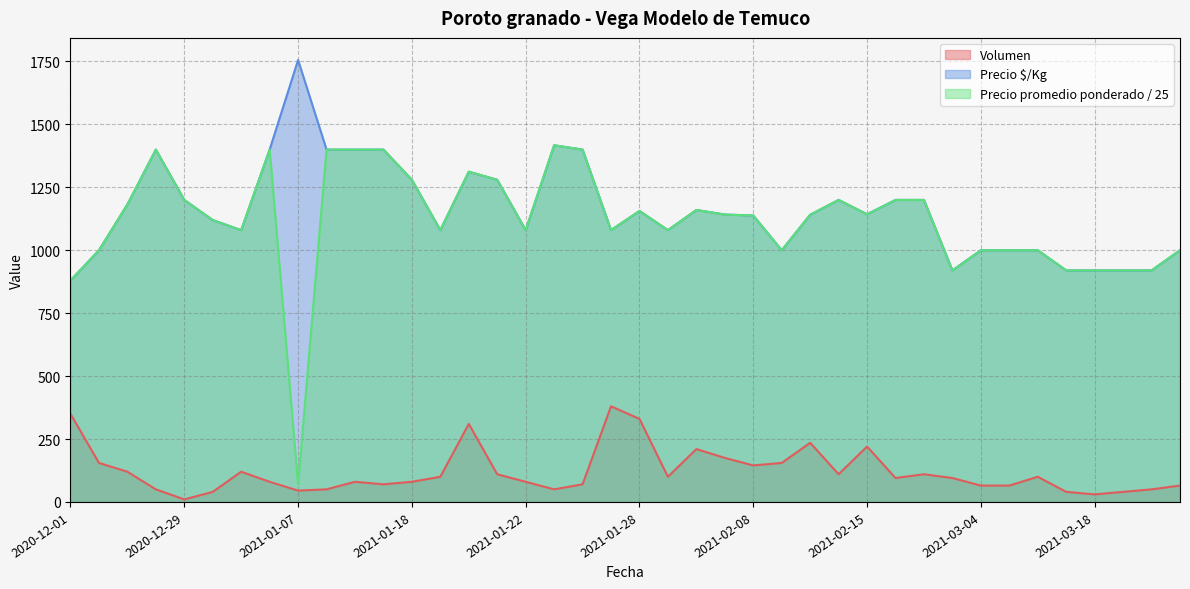

Reading left to right, extract all data points from this chart.

Volumen: 350.0	155.0	120.0	50.0	10.0	40.0	120.0	80.0	45.0	50.0	80.0	70.0	80.0	100.0	310.0	110.0	80.0	50.0	70.0	380.0	330.0	100.0	210.0	175.0	145.0	155.0	235.0	110.0	220.0	95.0	110.0	95.0	65.0	65.0	100.0	40.0	30.0	40.0	50.0	65.0
Precio $/Kg: 880.0	1000.0	1182.0	1400.0	1200.0	1120.0	1080.0	1400.0	1756.0	1400.0	1400.0	1400.0	1280.0	1080.0	1312.0	1280.0	1080.0	1417.0	1400.0	1080.0	1156.0	1080.0	1160.0	1142.0	1138.0	1000.0	1141.0	1200.0	1143.0	1200.0	1200.0	920.0	1000.0	1000.0	1000.0	920.0	920.0	920.0	920.0	1000.0
Precio promedio ponderado: 880.0	1000.0	1181.7	1400.0	1200.0	1120.0	1080.0	1400.0	70.2	1400.0	1400.0	1400.0	1280.0	1080.0	1312.2	1280.0	1080.0	1417.2	1400.0	1080.0	1156.4	1080.0	1160.0	1141.7	1137.9	1000.0	1141.3	1200.0	1142.7	1200.0	1200.0	920.0	1000.0	1000.0	1000.0	920.0	920.0	920.0	920.0	1000.0